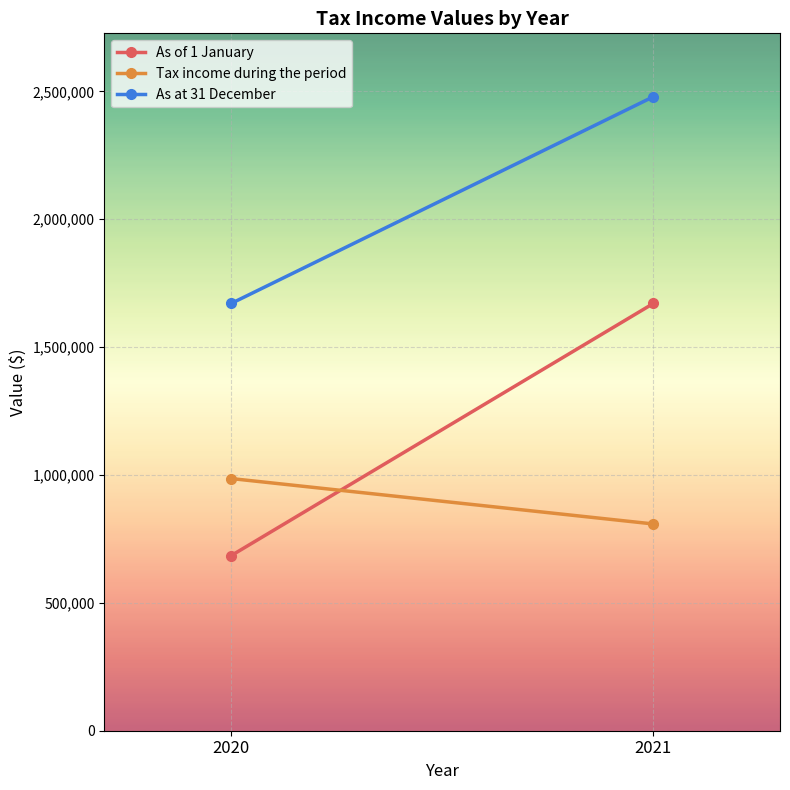

What is the maximum value shown in the chart?

2479108